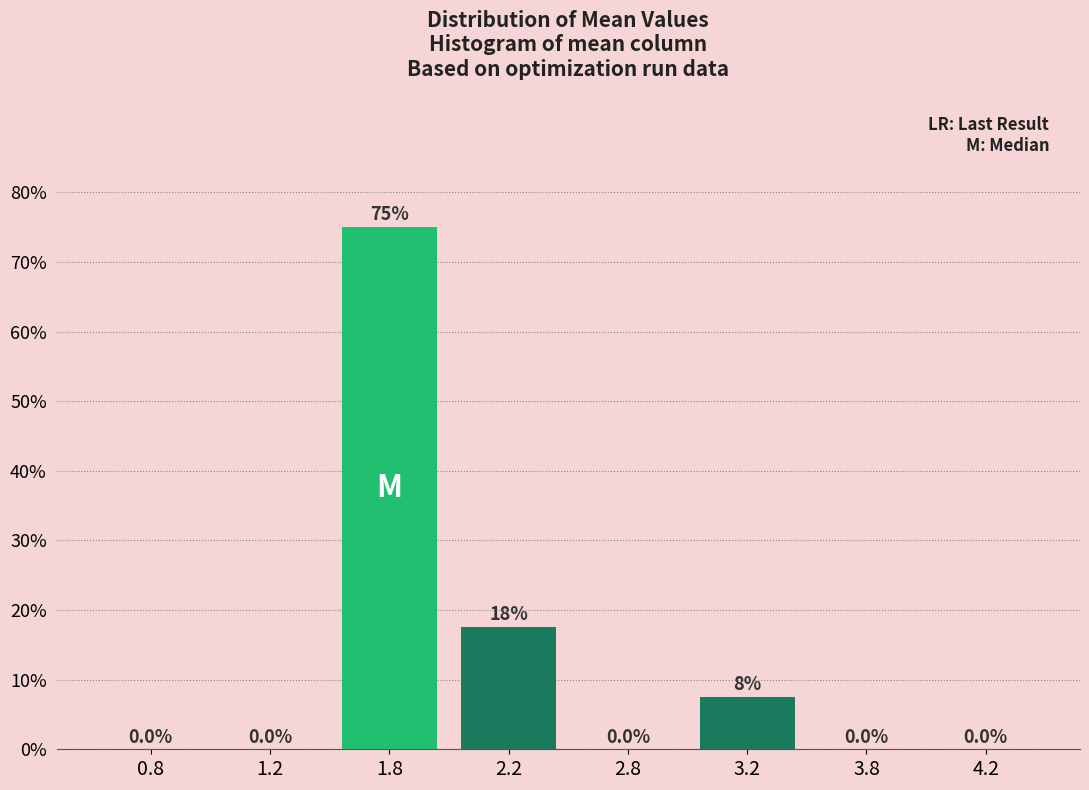

Reading right to left, what are all the values shown in this chart?

4.2=0.0	3.8=0.0	3.2=7.5	2.8=0.0	2.2=17.5	1.8=75.0	1.2=0.0	0.8=0.0